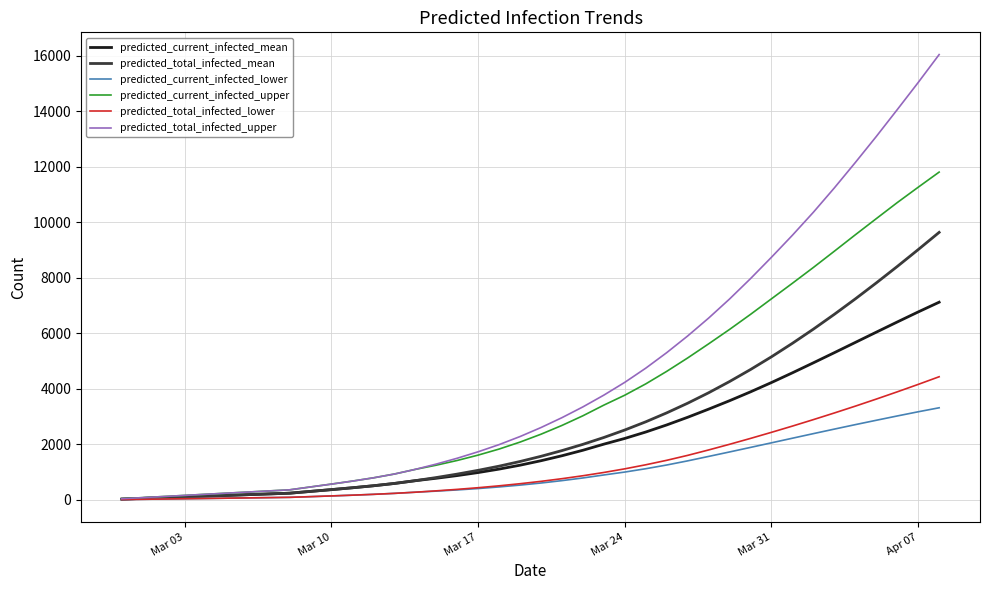

Which series has the largest total across all categories?

predicted_total_infected_upper